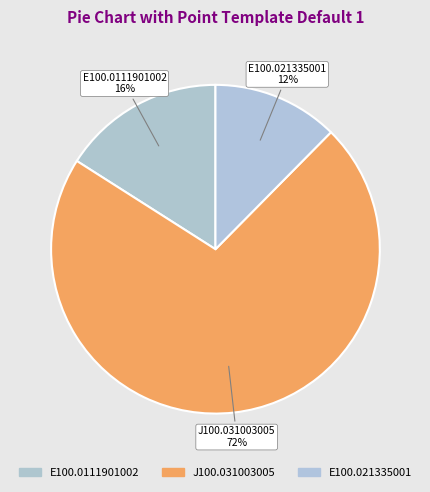

How many slices are in this pie chart?

3